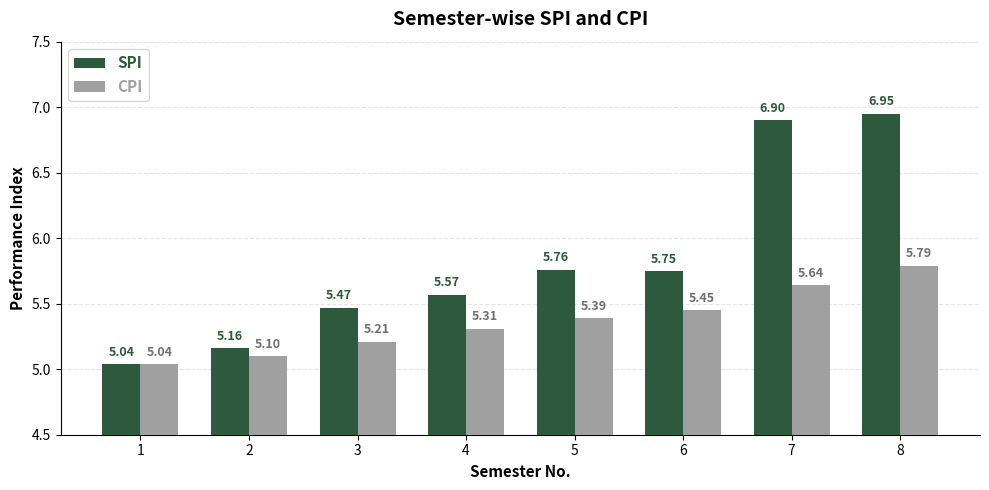

What is the difference between the CPI values at 2 and 3?

0.1